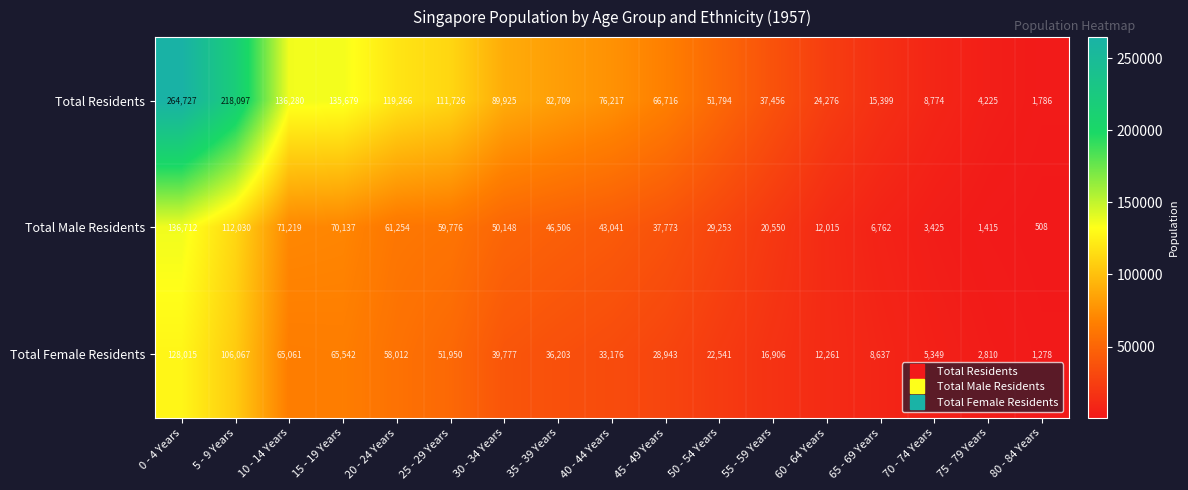

At how many categories does at least one series exceed 18057?

13